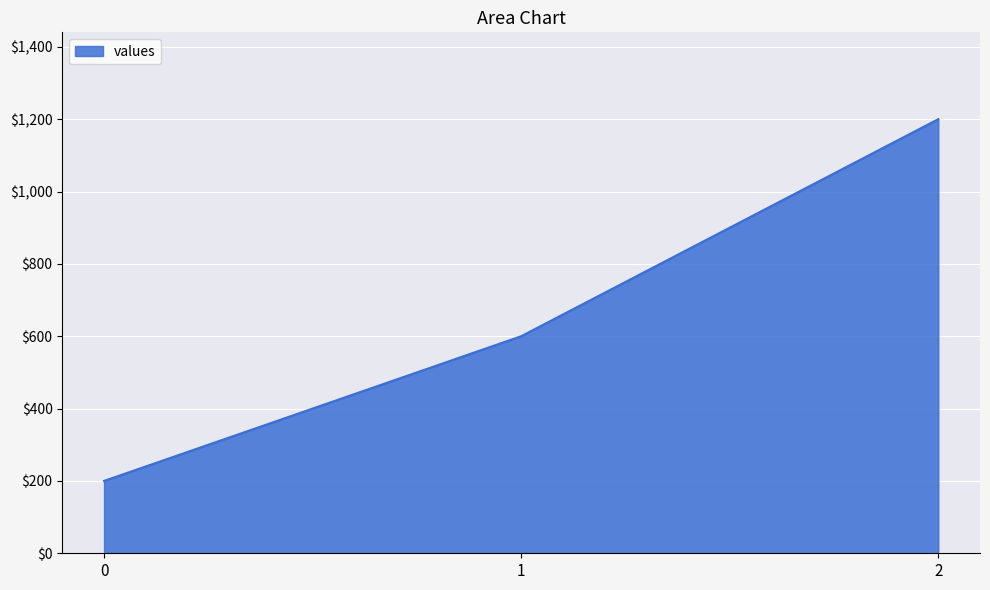

What is the sum of all values?

2000